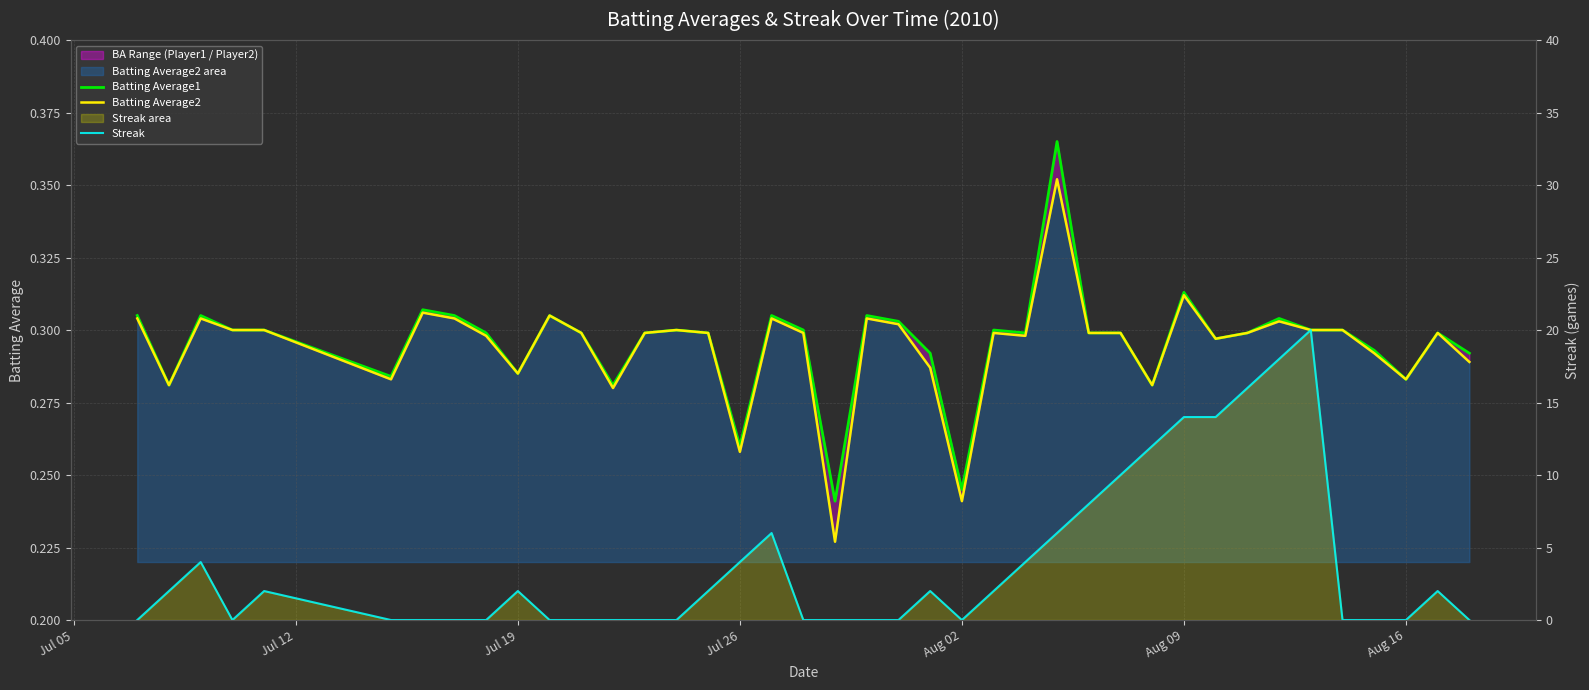

How many lines are shown in the chart?

3